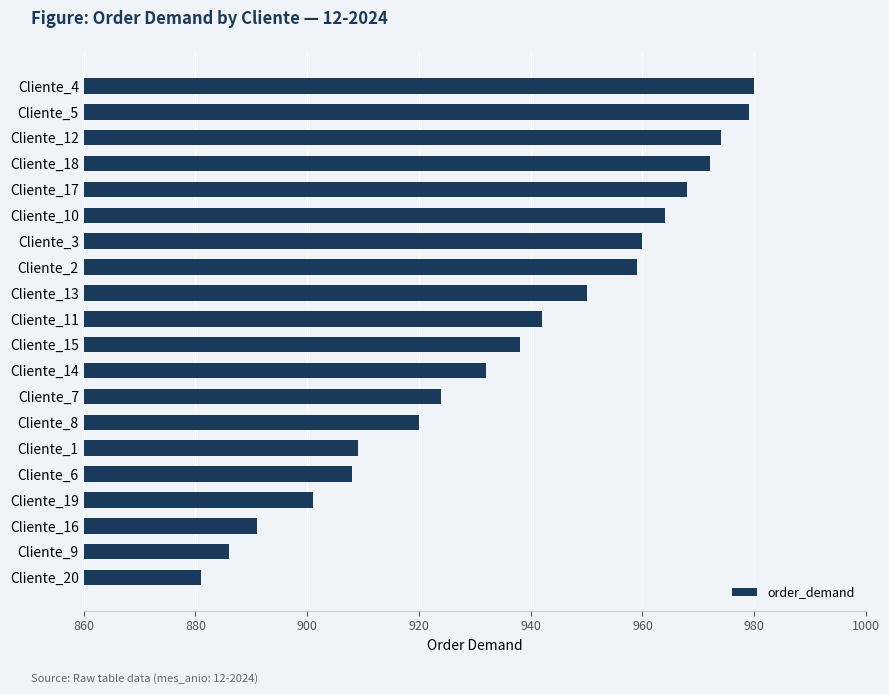

What is the greatest value displayed?

980